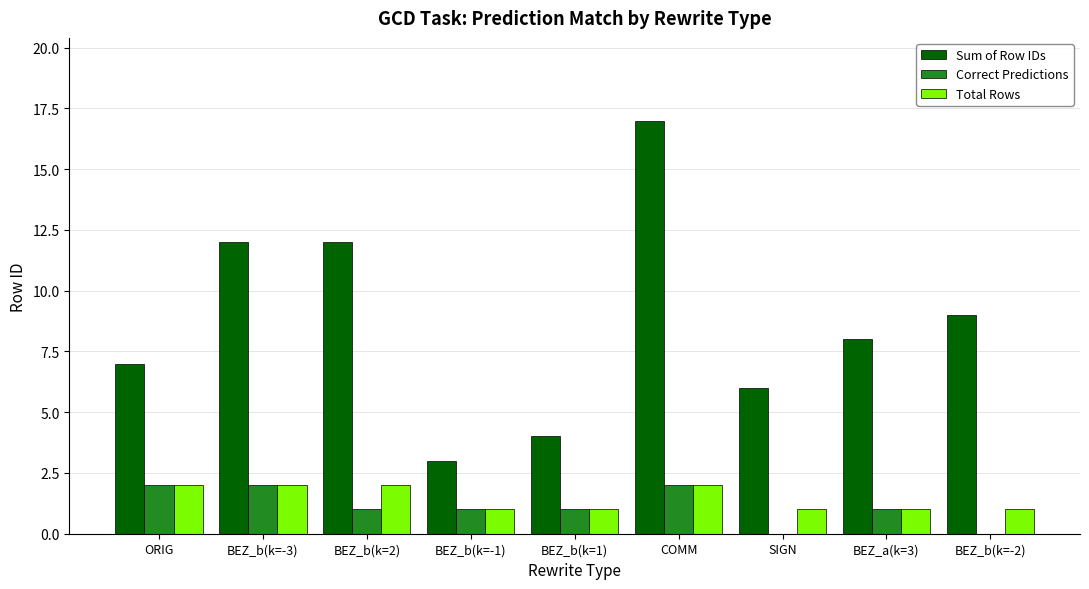

Reading left to right, extract all data points from this chart.

Sum of Row IDs: 7	12	12	3	4	17	6	8	9
Correct Predictions: 2	2	1	1	1	2	0	1	0
Total Rows: 2	2	2	1	1	2	1	1	1